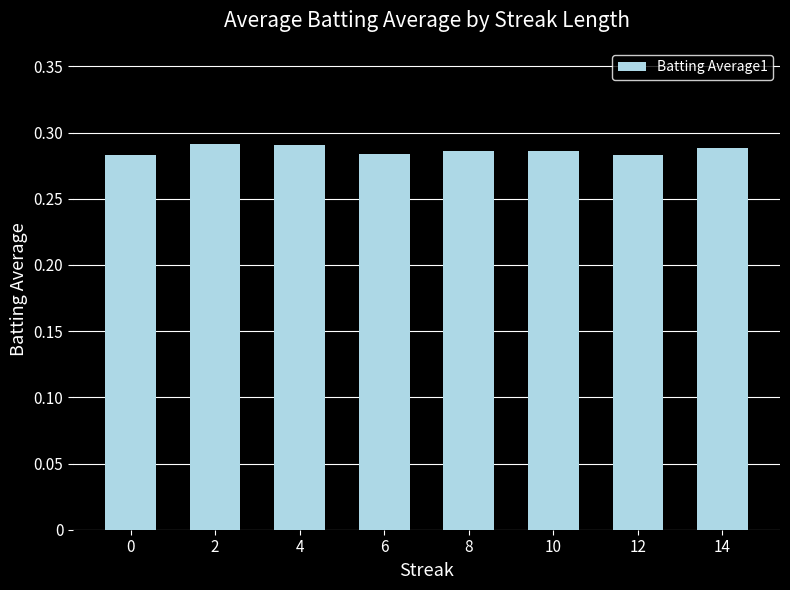

Count the values in the range 0 to 1.

8